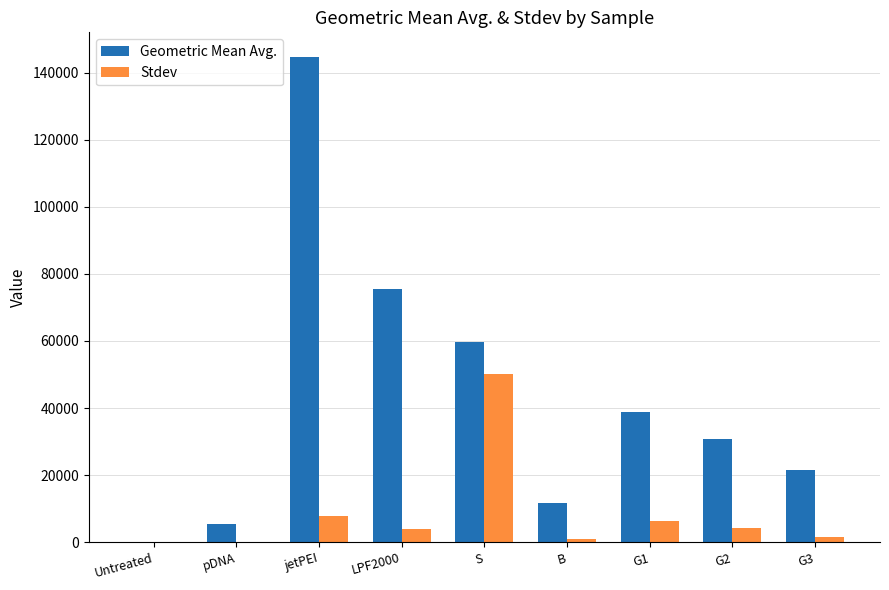

What is the maximum value for Stdev?

50150.7